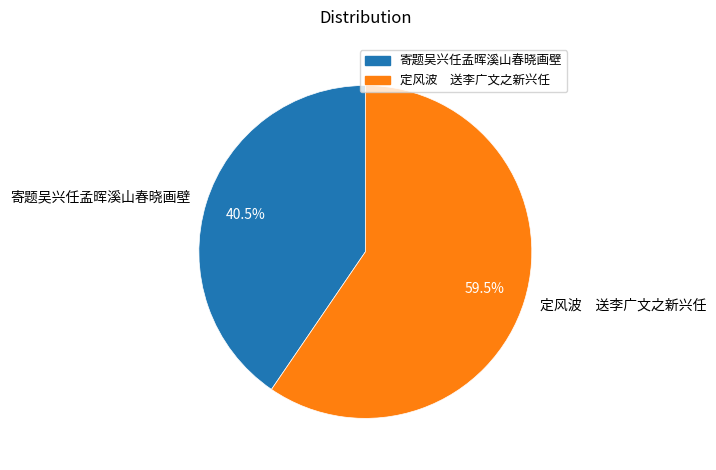

To the nearest percent, what is the difference between the largest and smallest slice percentages?

19%